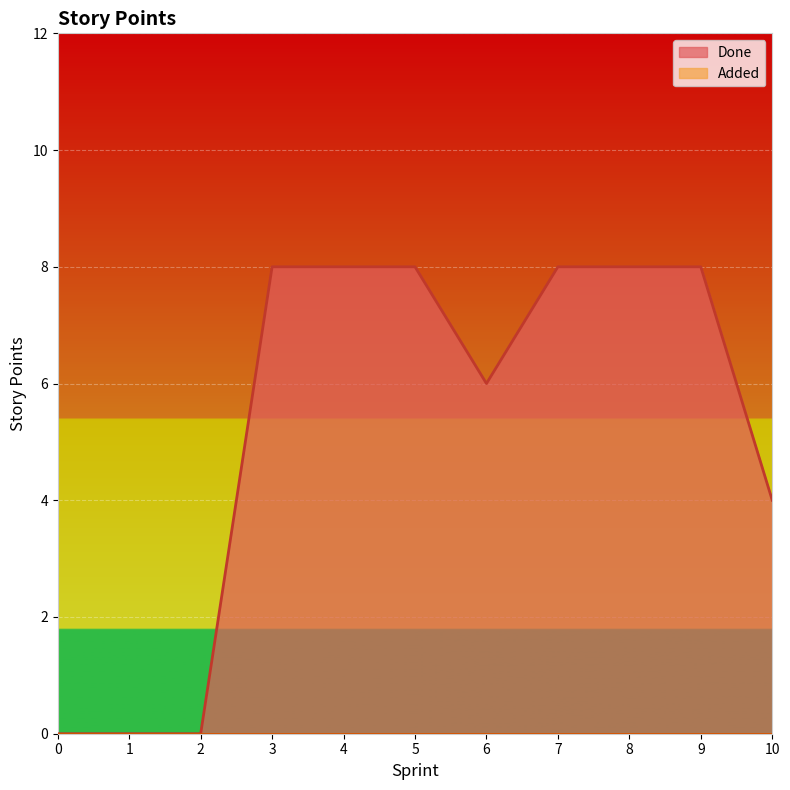

Which category has the highest value across all series?

3